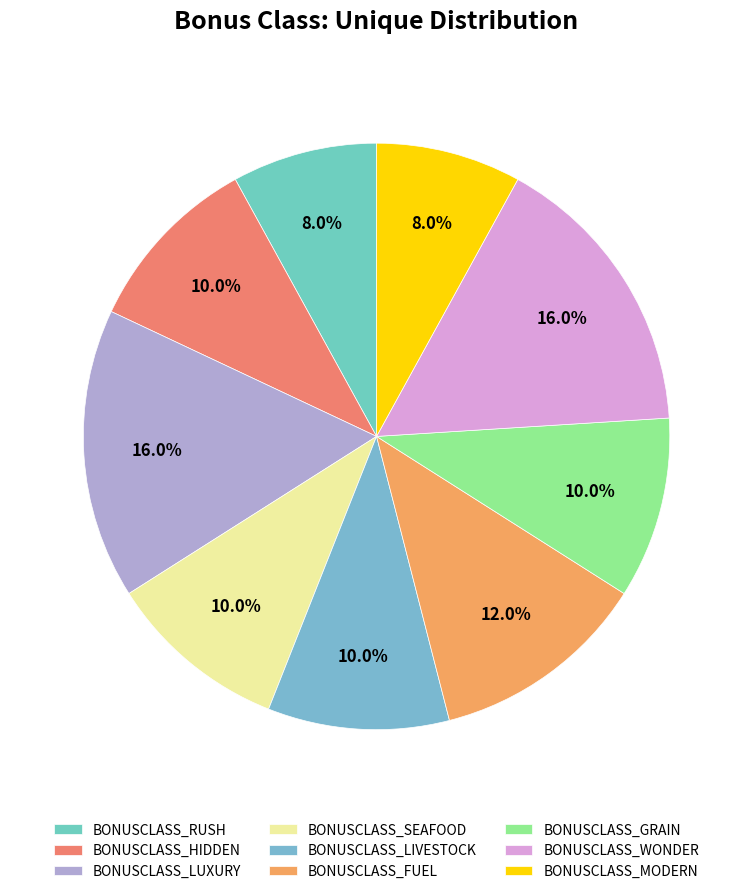

Count the number of slices in the pie.

9